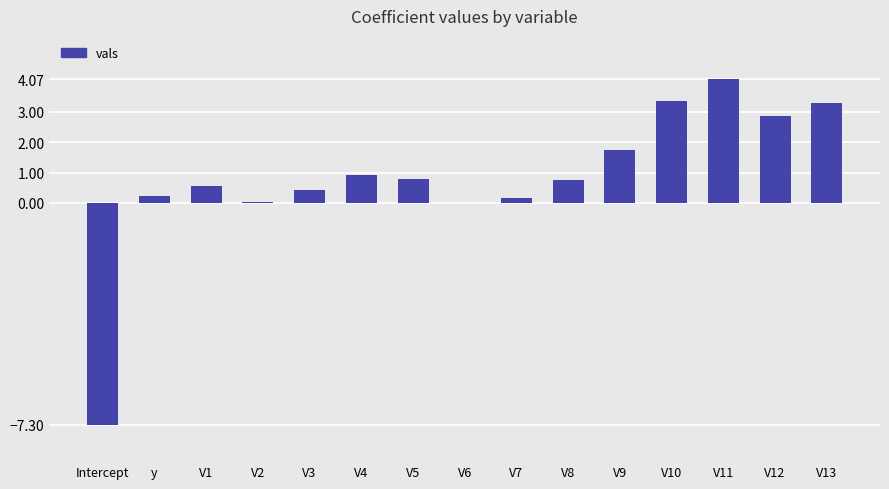

Which label corresponds to the largest value in the chart?

V11